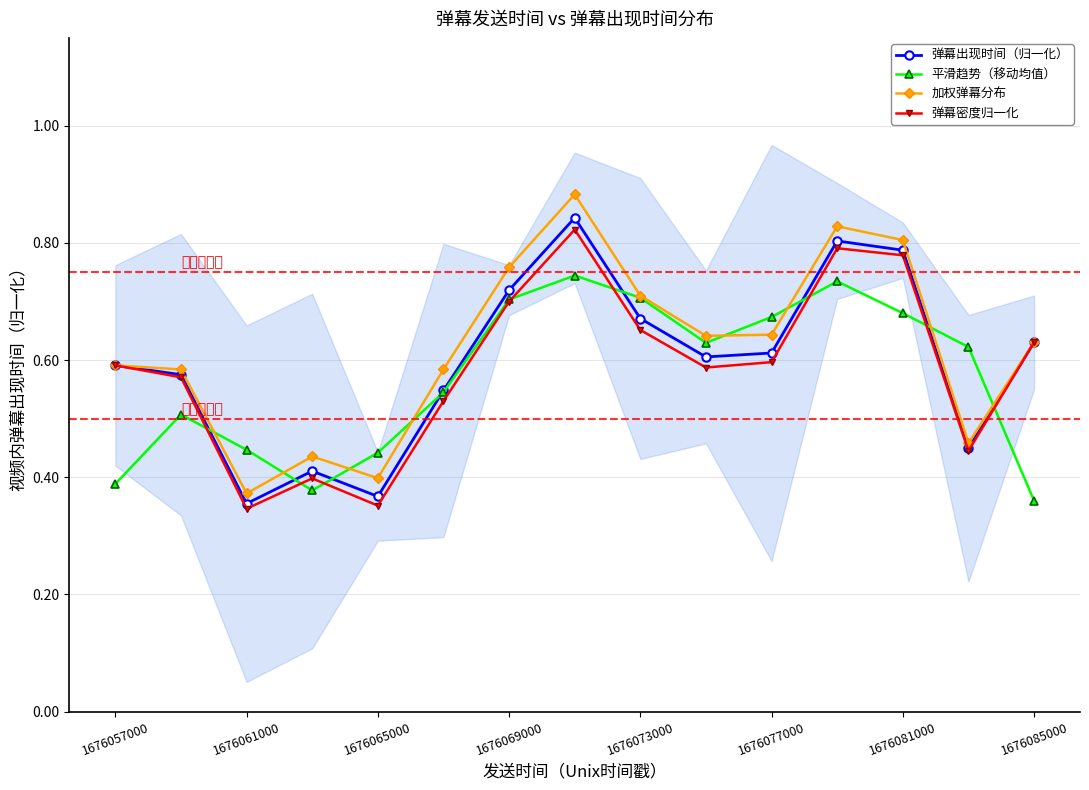

Which series has the largest range (max minus min)?

加权弹幕分布